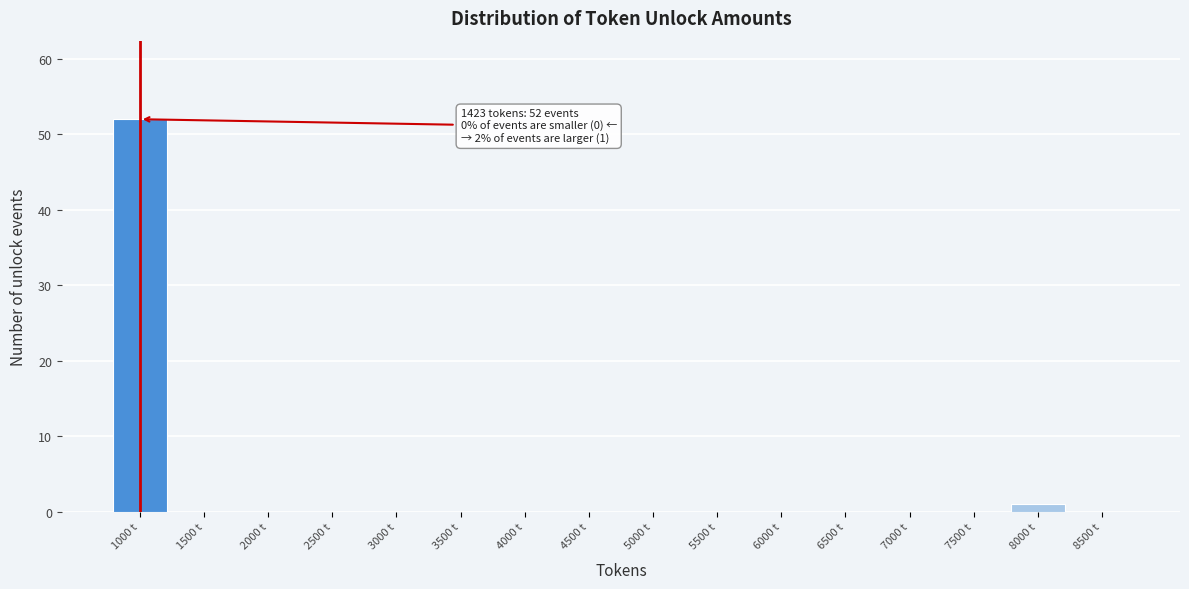

Reading left to right, list all the values displayed in this chart.

1000 t=52	1500 t=0	2000 t=0	2500 t=0	3000 t=0	3500 t=0	4000 t=0	4500 t=0	5000 t=0	5500 t=0	6000 t=0	6500 t=0	7000 t=0	7500 t=0	8000 t=1	8500 t=0